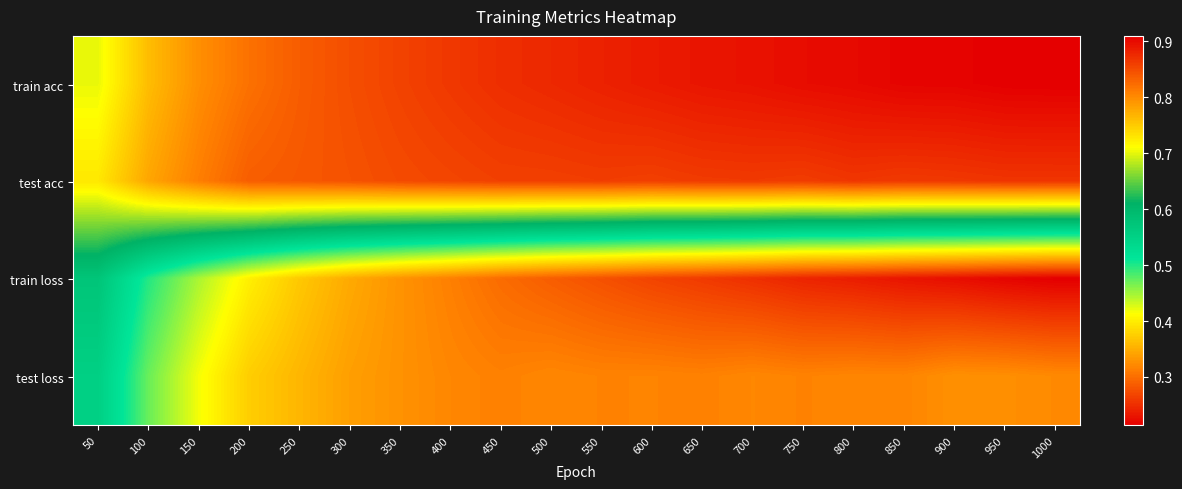

Rank the series at 800 from lowest to highest value.

train loss, test loss, test acc, train acc